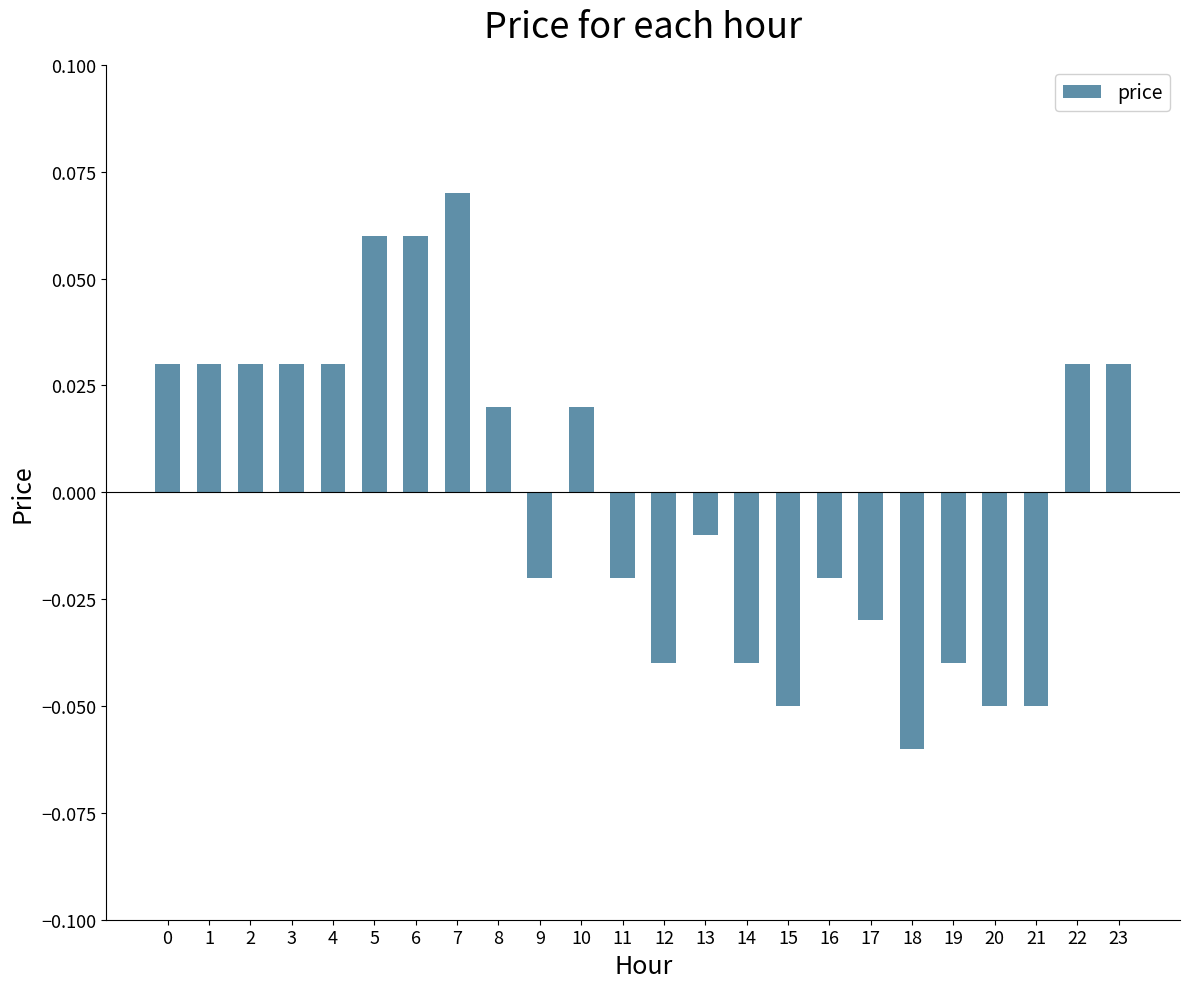

Between 5 and 1, which is larger?

5